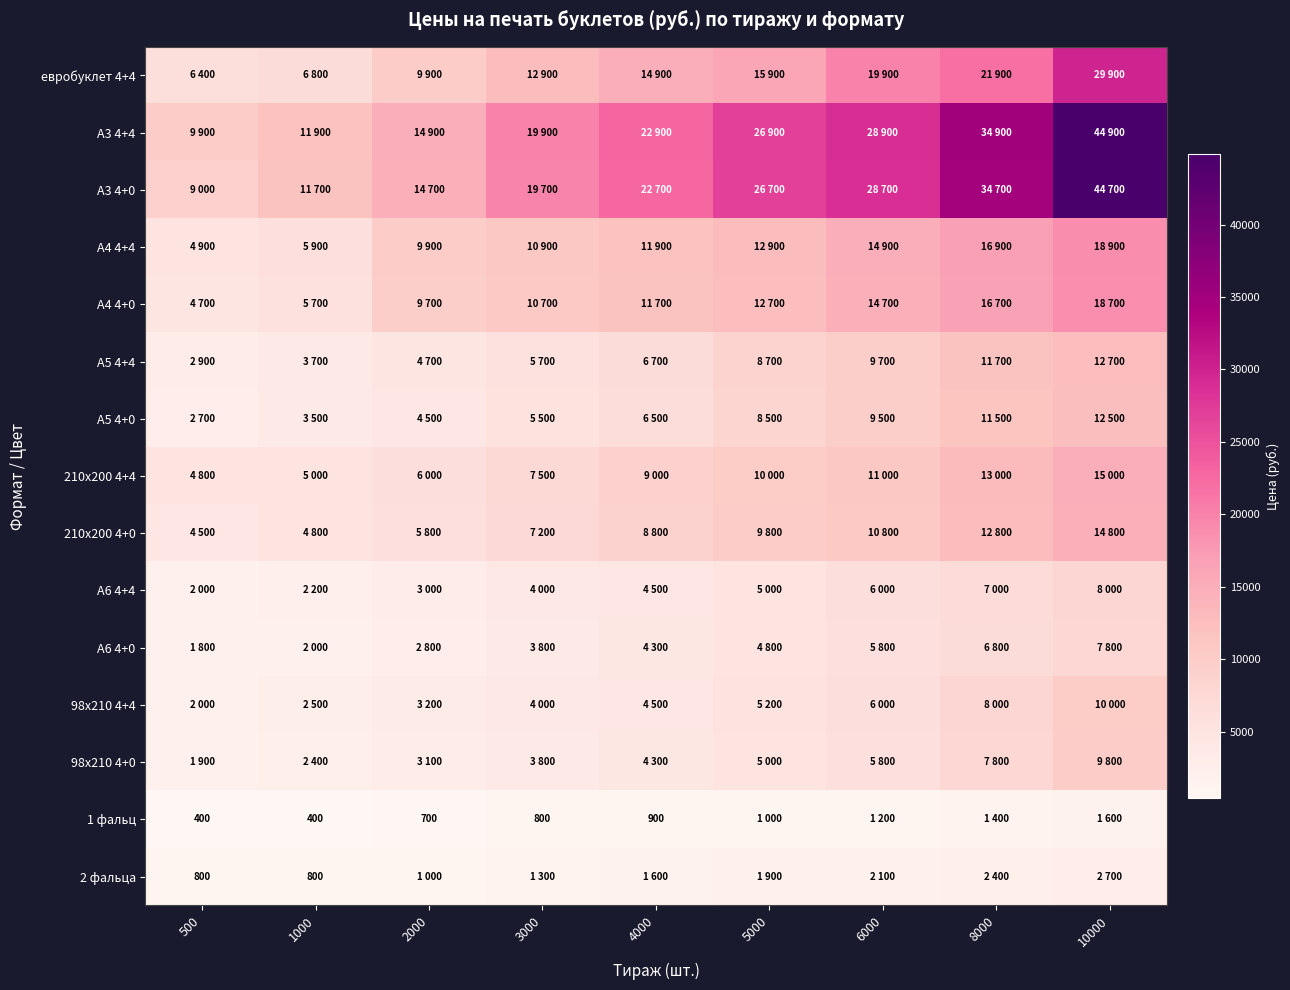

Which series has the largest total across all categories?

А3 4+4